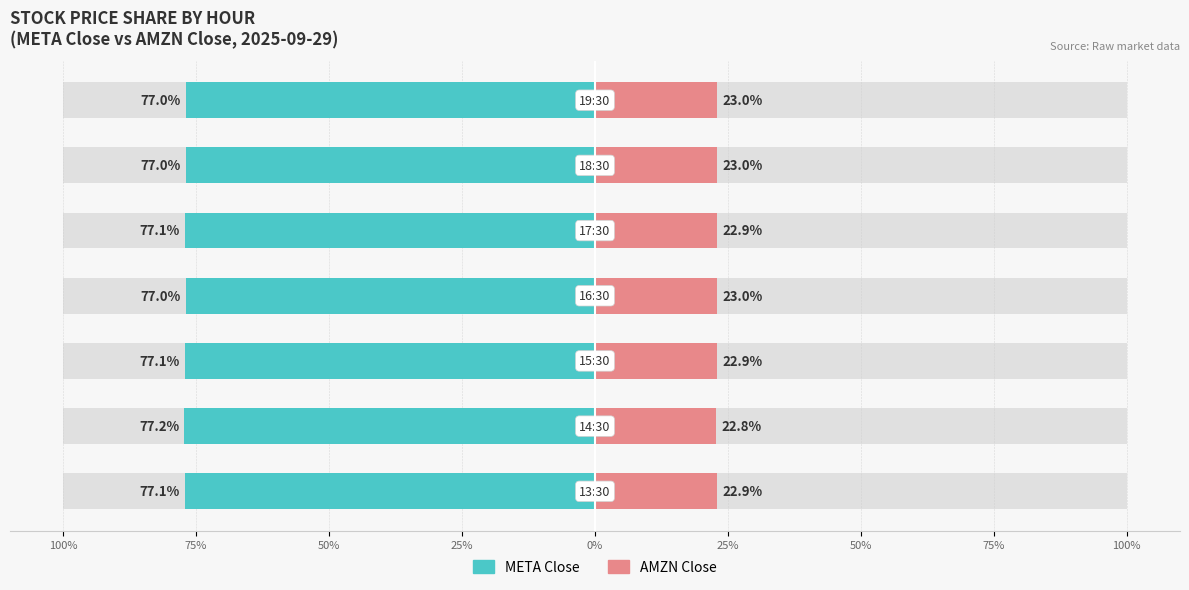

Is the value of META Close at 50% greater than the value of AMZN Close at 25%?

No